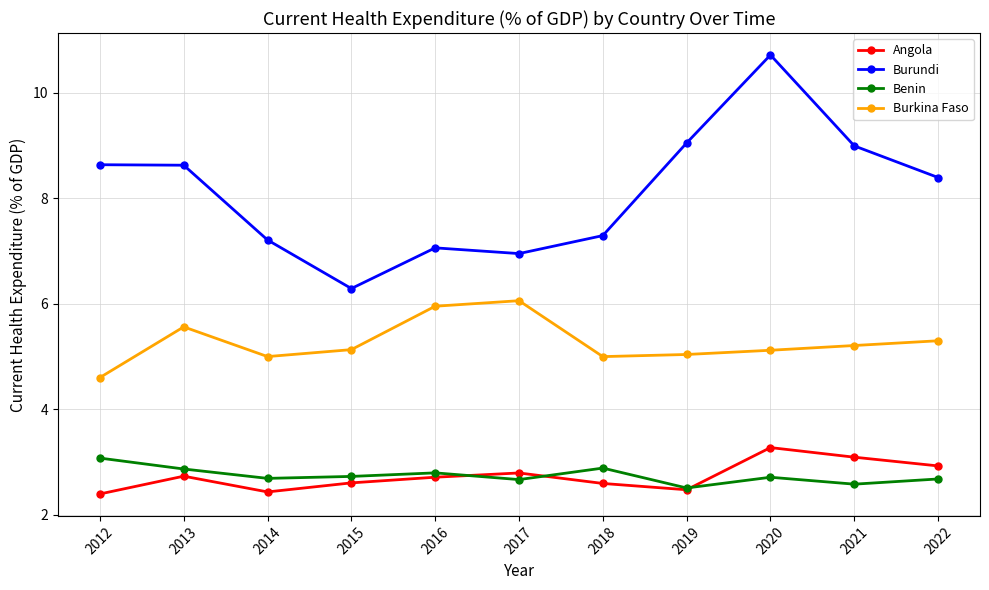

True or false: Burkina Faso and Angola cross at least once.

False